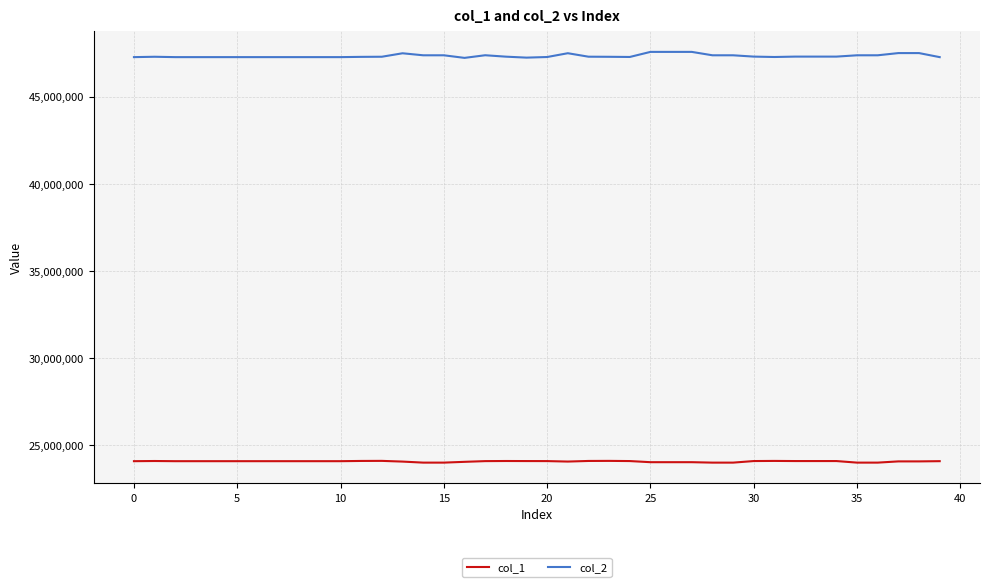

Which series has the largest range (max minus min)?

col_2